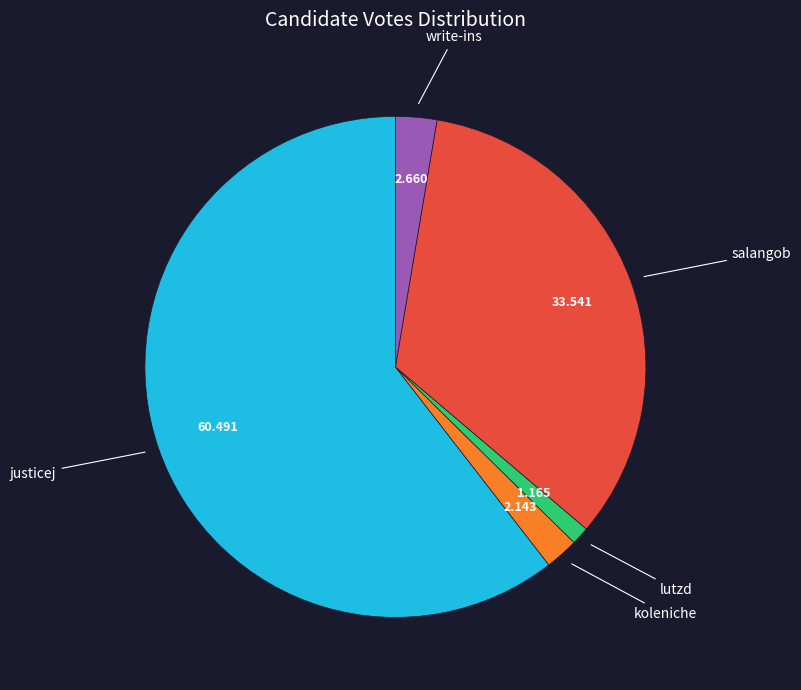

Does any single category account for the majority?

Yes